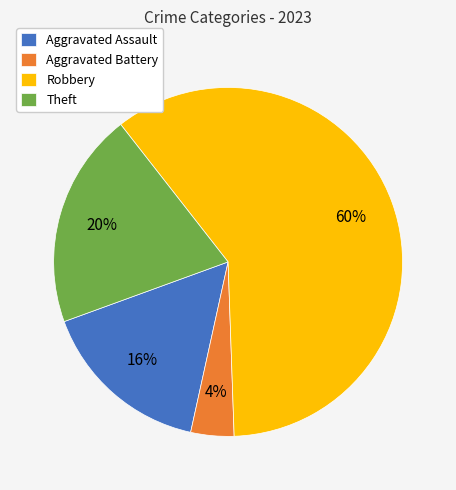

Does Robbery represent more than half of the total?

Yes